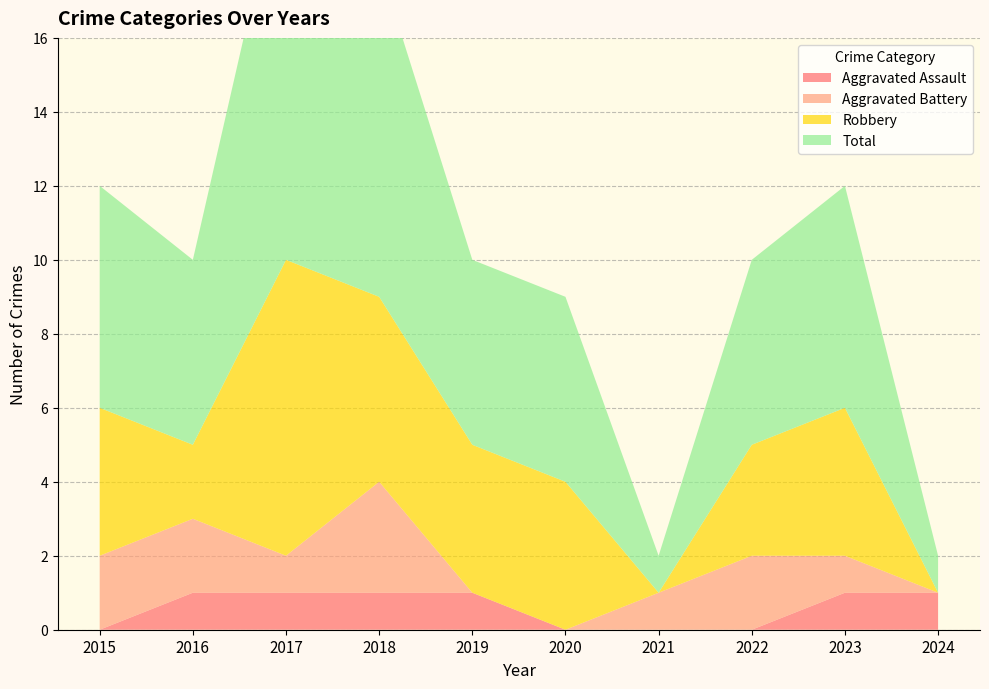

Reading left to right, list all the values displayed in this chart.

Aggravated Assault: 0	1	1	1	1	0	0	0	1	1
Aggravated Battery: 2	2	1	3	0	0	1	2	1	0
Robbery: 4	2	8	5	4	4	0	3	4	0
Total: 6	5	11	9	5	5	1	5	6	1